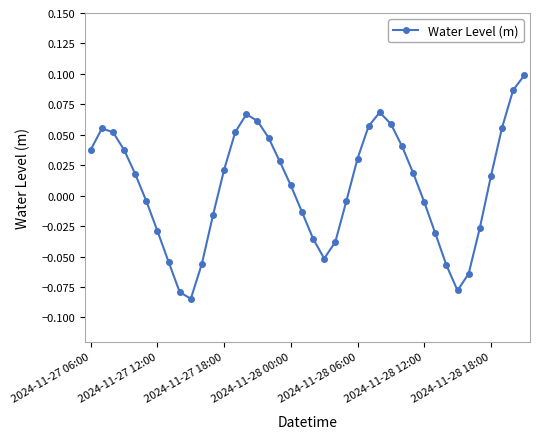

How many positive values are there?

22